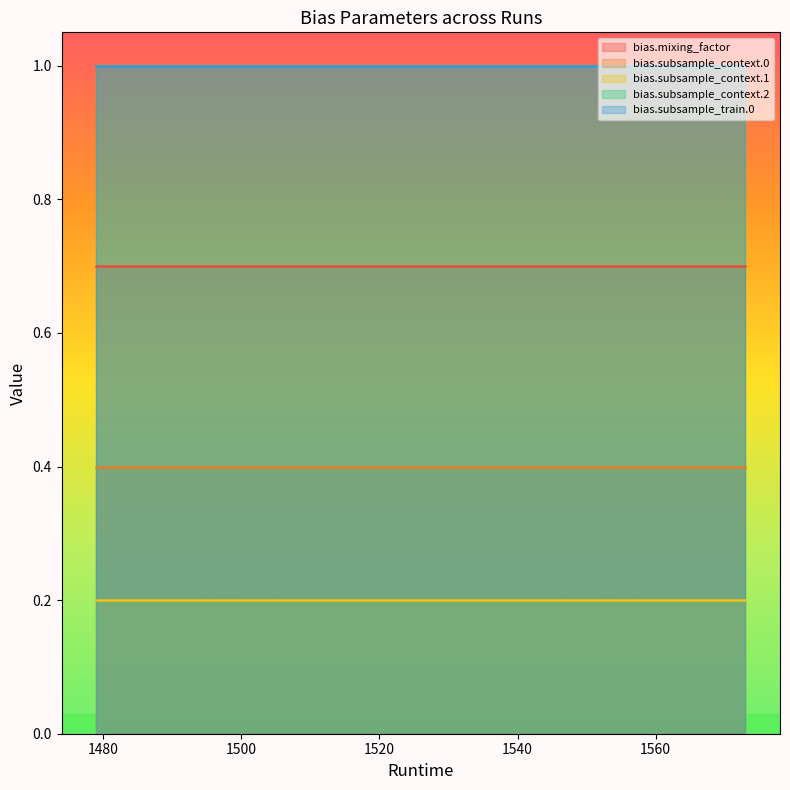

List the labels in order of bias.subsample_context.0 value, largest first.

1500, 1491, 1490, 1490, 1479, 1483, 1544, 1569, 1510, 1561, 1517, 1509, 1509, 1533, 1543, 1557, 1536, 1513, 1541, 1519, 1517, 1515, 1573, 1561, 1514, 1513, 1516, 1508, 1519, 1573